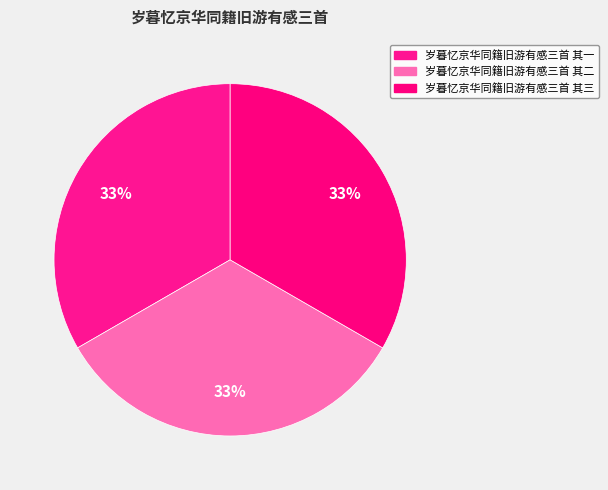

Combined, do 岁暮忆京华同籍旧游有感三首 其二 and 岁暮忆京华同籍旧游有感三首 其三 account for over 50%?

Yes